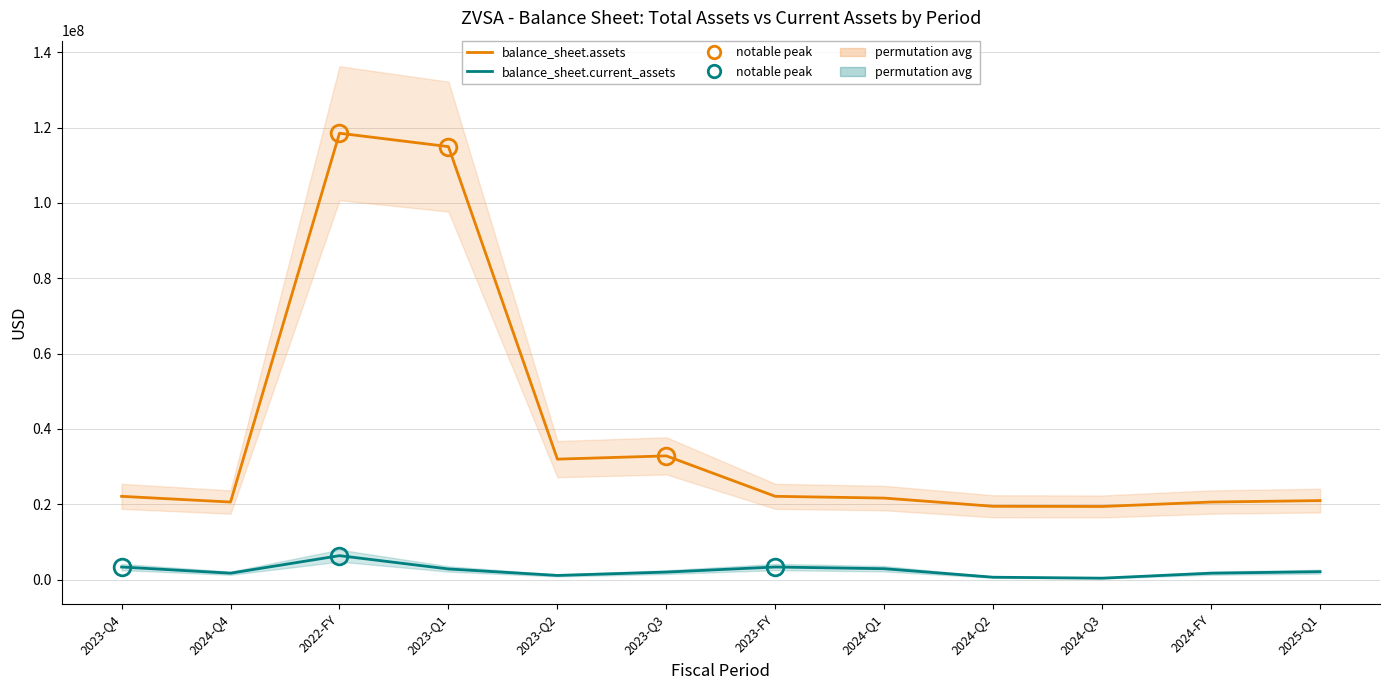

Reading right to left, extract all data points from this chart.

balance_sheet.assets: 2025-Q1=20985541	2024-FY=20599414	2024-Q3=19423924	2024-Q2=19469504	2024-Q1=21650764	2023-FY=22114284	2023-Q3=32852009	2023-Q2=31987793	2023-Q1=114953702	2022-FY=118506271	2024-Q4=20599414	2023-Q4=22114284
balance_sheet.current_assets: 2025-Q1=2110310	2024-FY=1715797	2024-Q3=390415	2024-Q2=641392	2024-Q1=2900052	2023-FY=3353133	2023-Q3=2005240	2023-Q2=1115604	2023-Q1=2834624	2022-FY=6362546	2024-Q4=1715797	2023-Q4=3353133